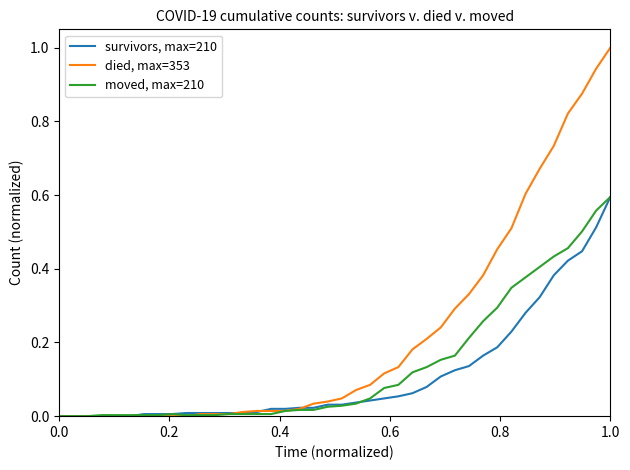

Which series has the widest spread of values?

died, max=353